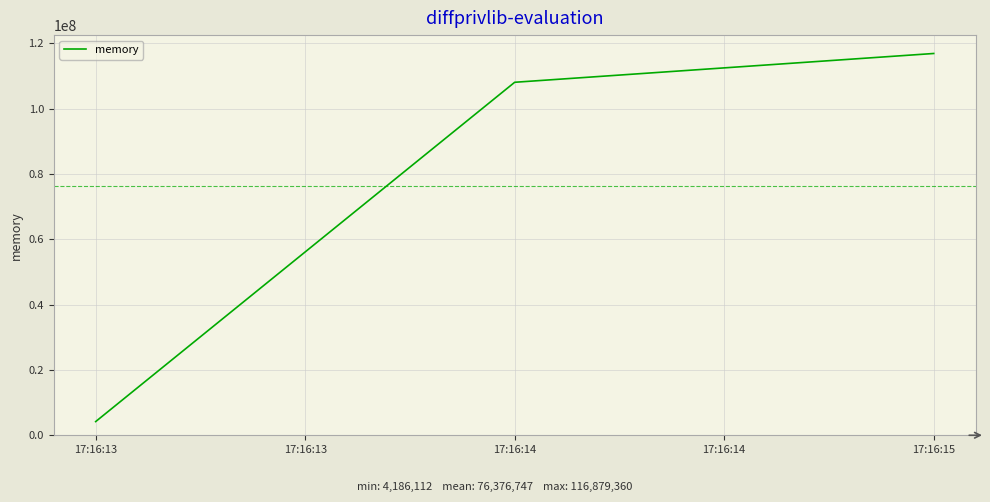

Rank the categories by value from lowest to highest.

17:16:13, 17:16:14, 17:16:15